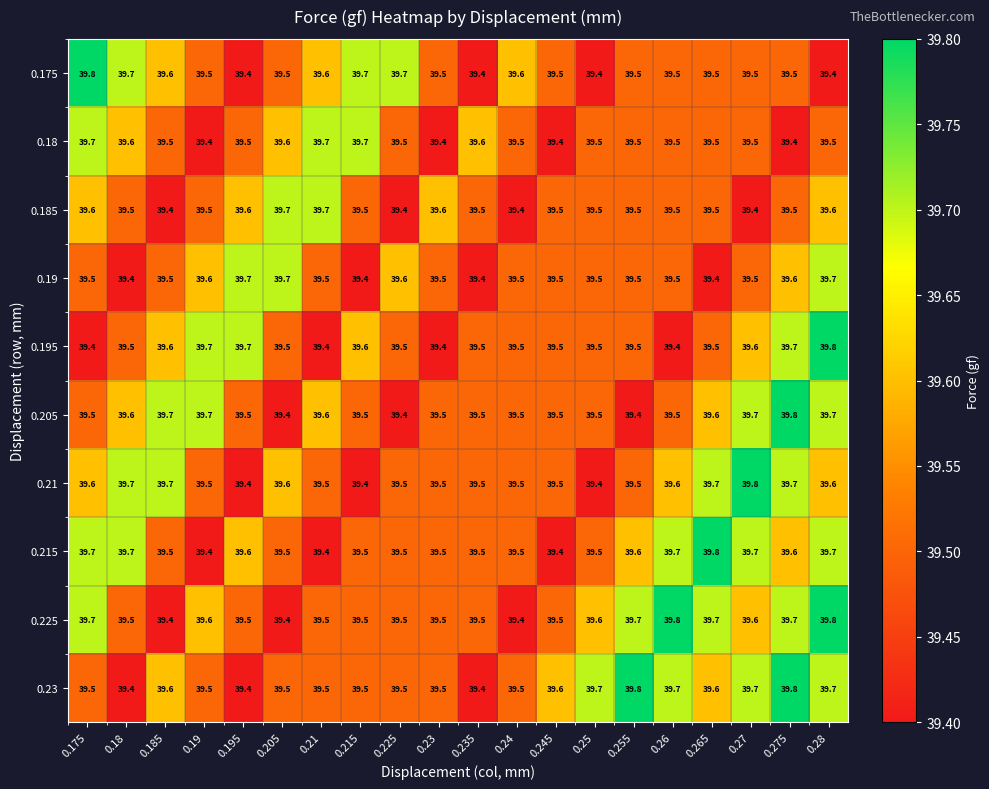

What is the average value of the 0.21 series?

39.6